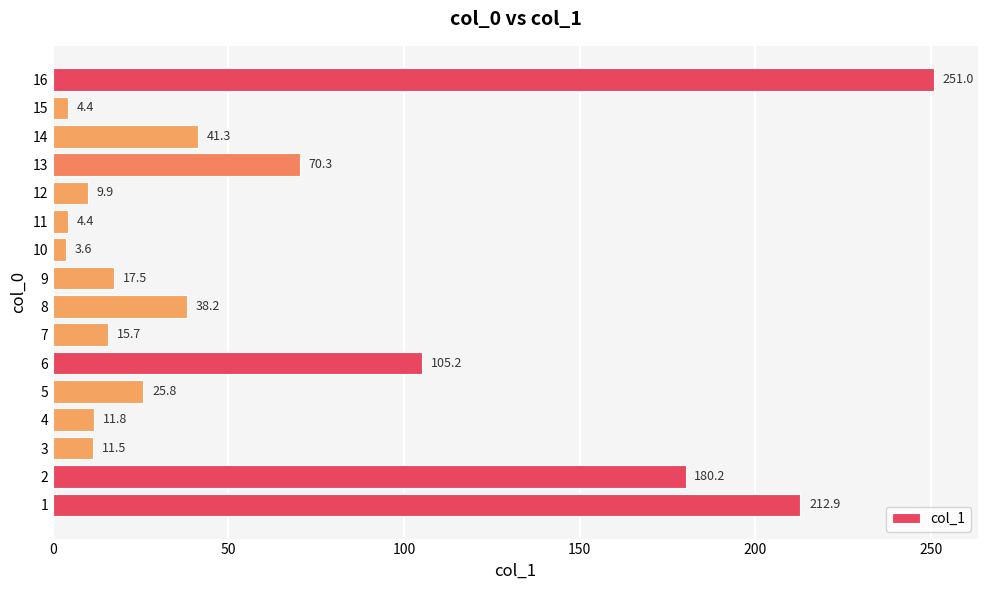

What is the sum of all values?

1003.7